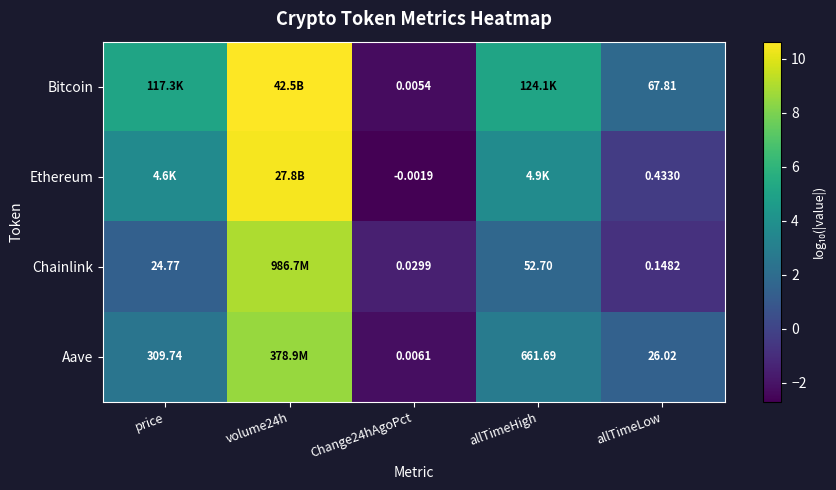

Is the value of Aave at allTimeHigh greater than the value of Ethereum at allTimeLow?

Yes